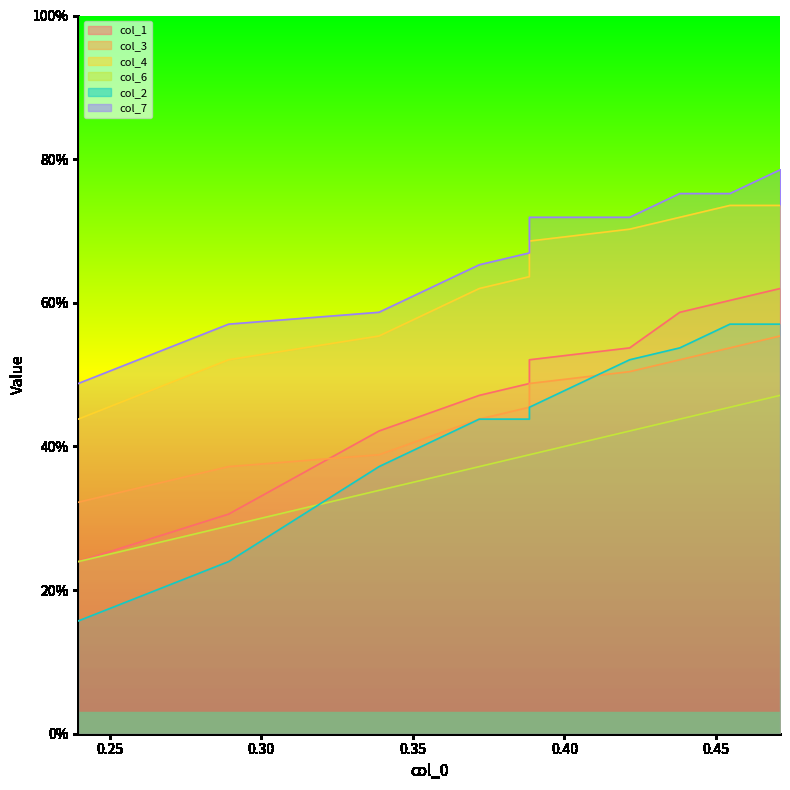

What is the minimum value for col_4?

0.4